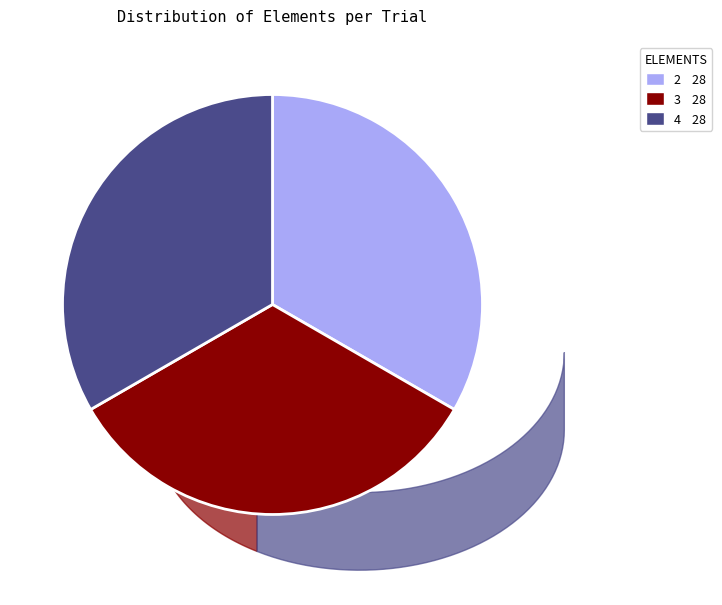

Does any single category account for the majority?

No